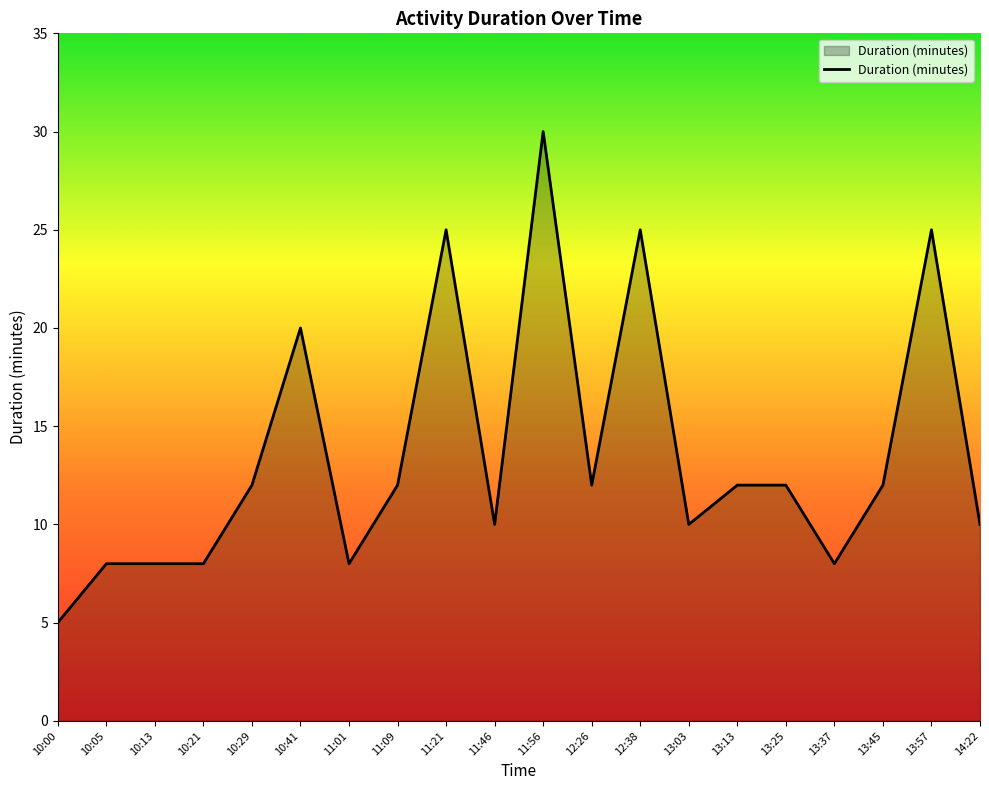

Which category has the lowest value across all series?

10:00